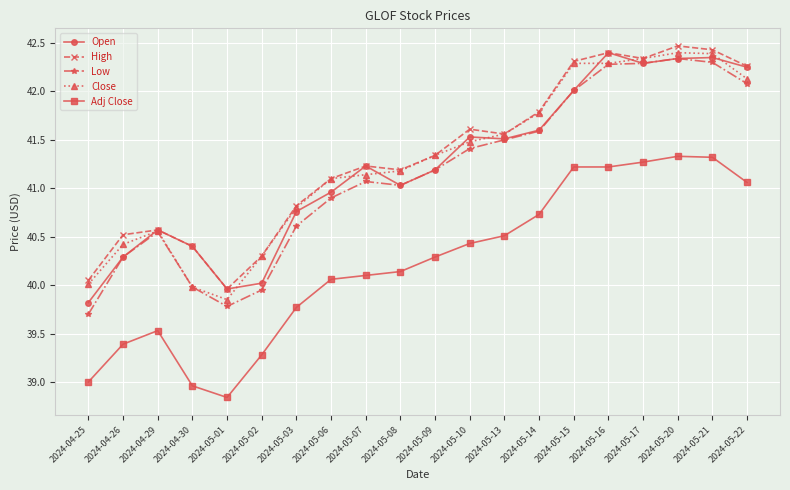

Which label corresponds to the smallest value in the chart?

2024-05-01